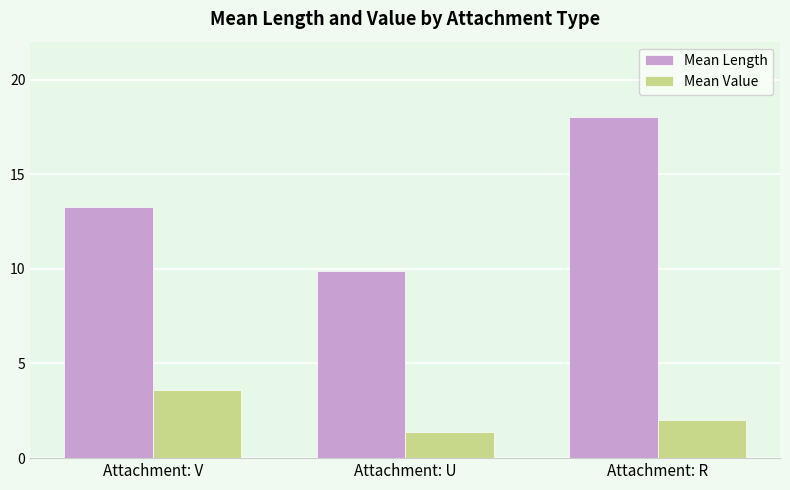

How many values in the Mean Length series are below 13?

1